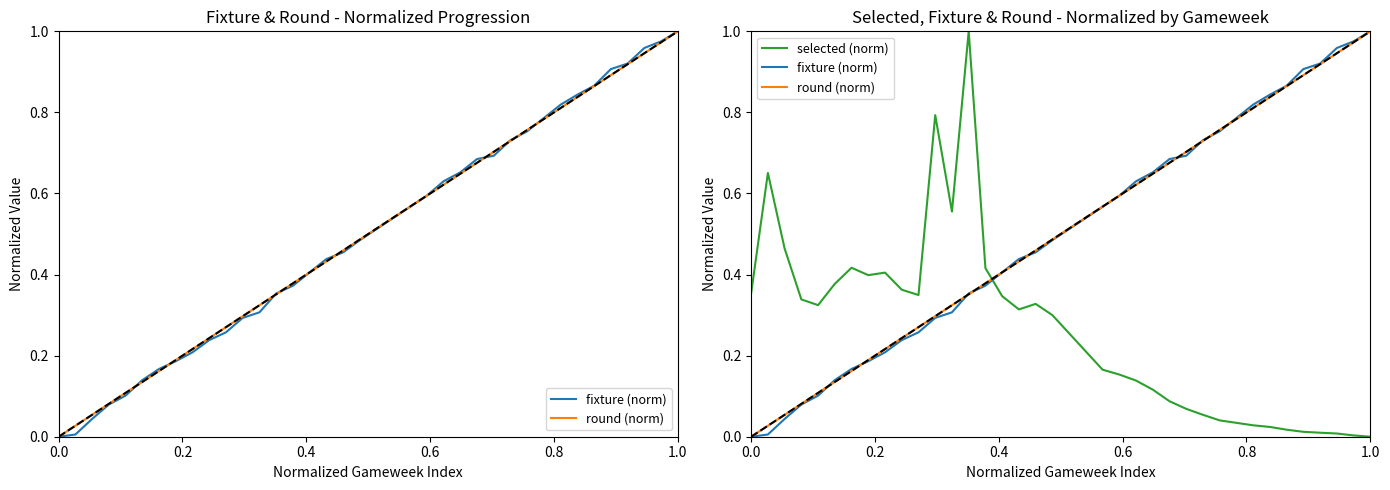

Count the number of data series in this chart.

3